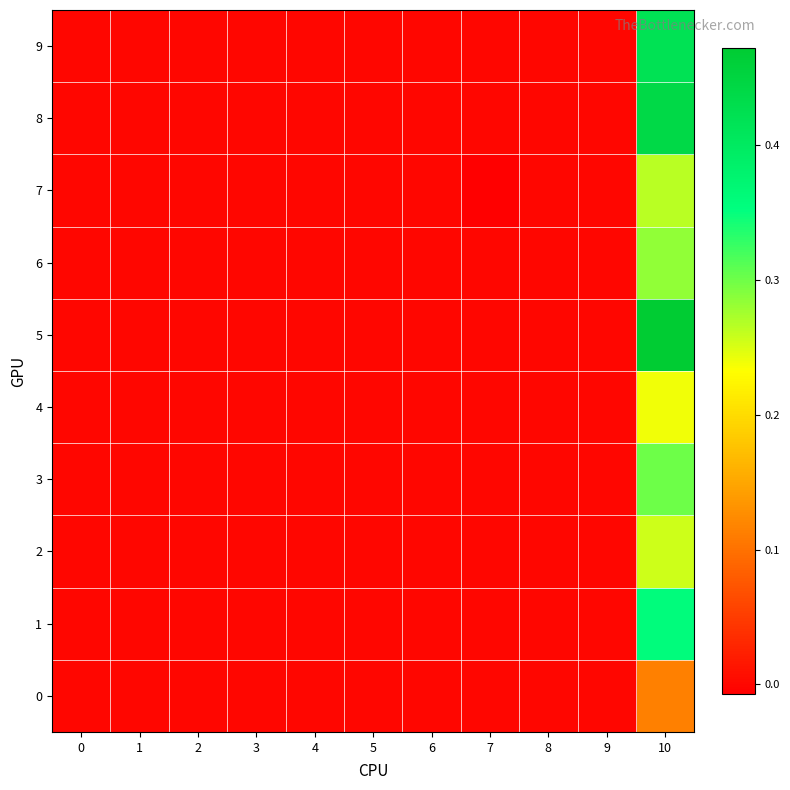

Which series has the largest total across all categories?

5